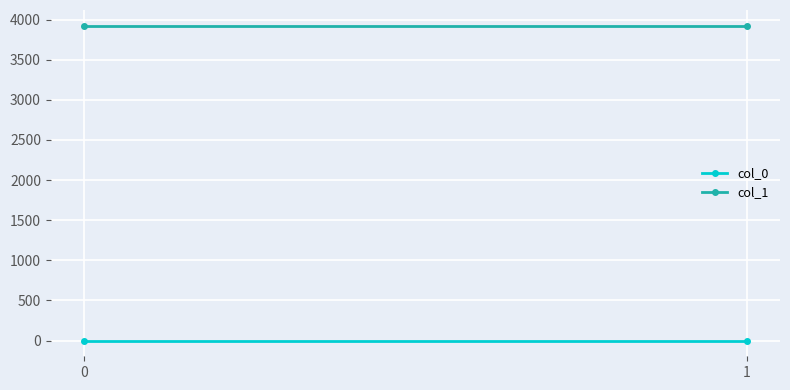

What are all the series names shown in the legend?

col_0, col_1